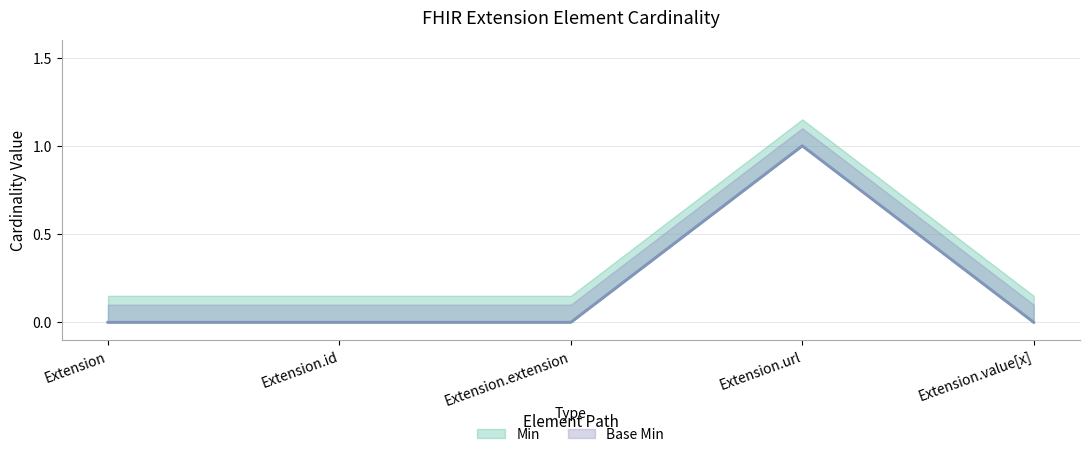

Is the value of Base Min at Extension greater than the value of Min at Extension.id?

No